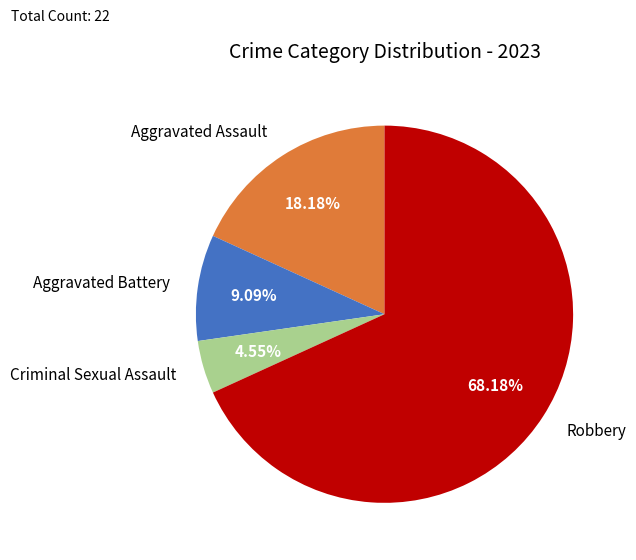

The Criminal Sexual Assault slice represents 5% of the pie. True or false?

True